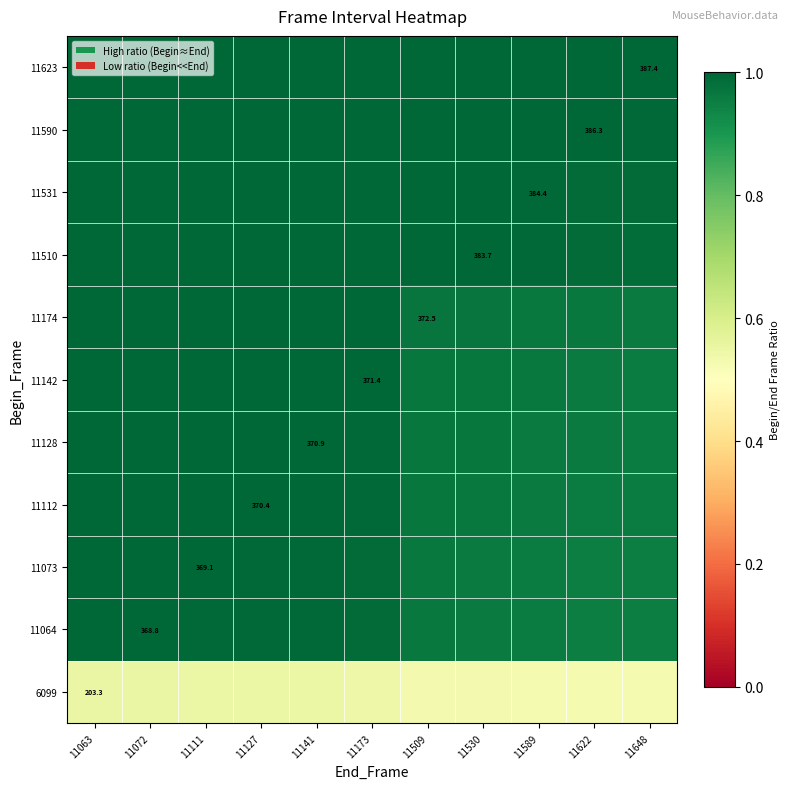

How many categories are shown in the chart?

11